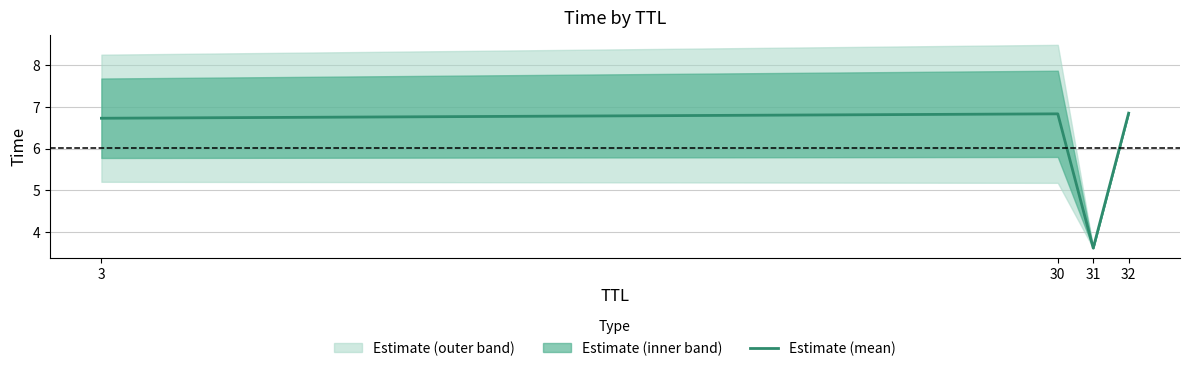

Which has a higher value, 32 or 31?

32